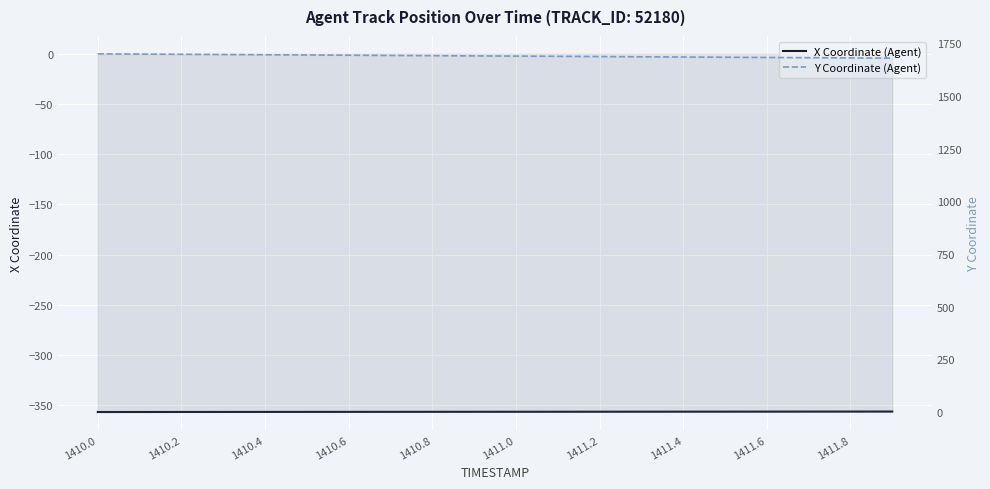

At which label does Y Coordinate (Agent) first exceed 1689?

1410.0